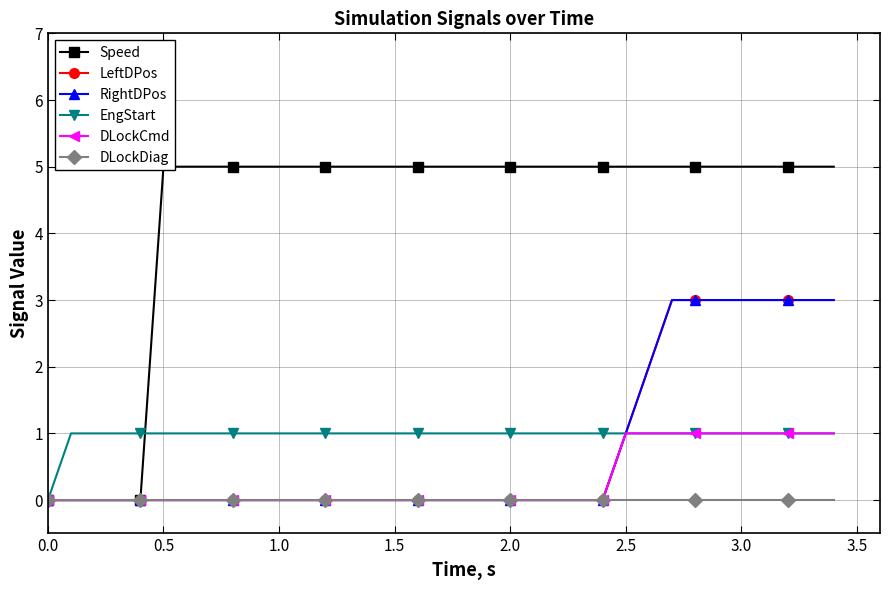

The DLockCmd series shows 0 at 26. True or false?

False